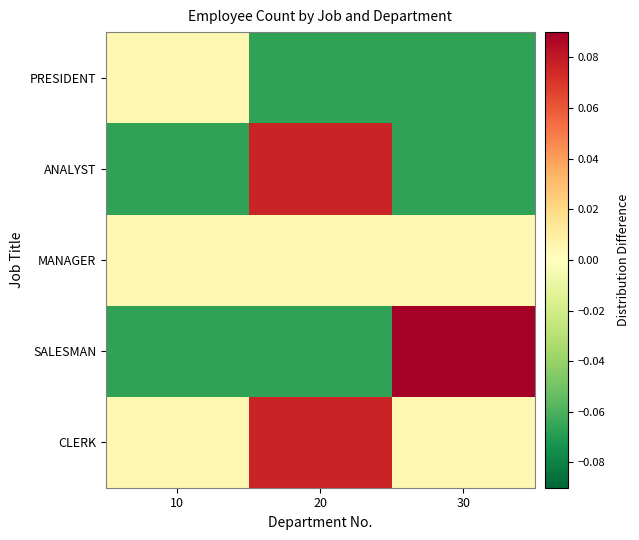

Reading left to right, list all the values displayed in this chart.

CLERK: 10=0.0	20=0.1	30=0.0
SALESMAN: 10=-0.1	20=-0.1	30=0.2
MANAGER: 10=0.0	20=0.0	30=0.0
ANALYST: 10=-0.1	20=0.1	30=-0.1
PRESIDENT: 10=0.0	20=-0.1	30=-0.1